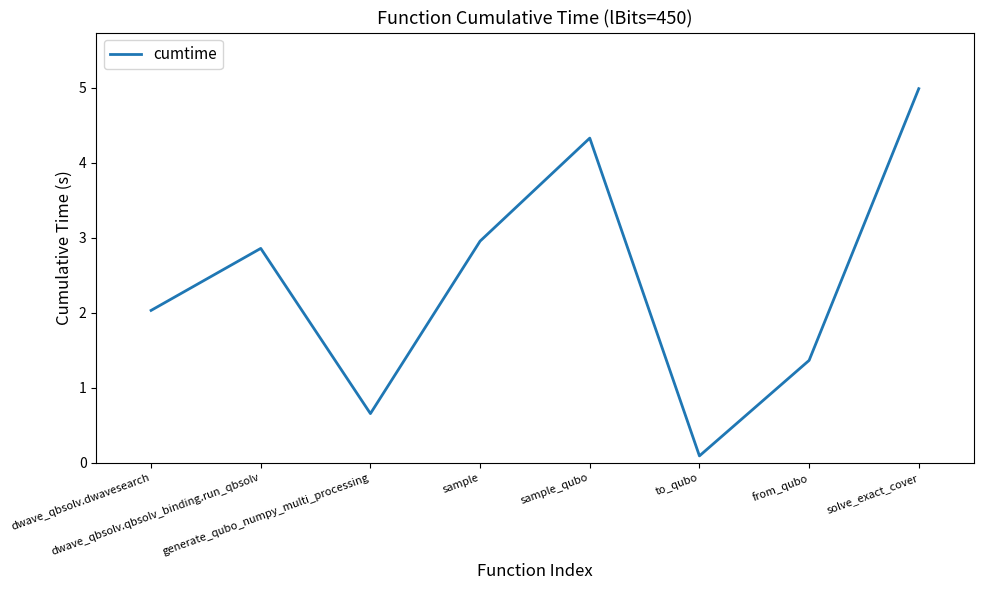

Is it true that the value at sample is 1.9?

False